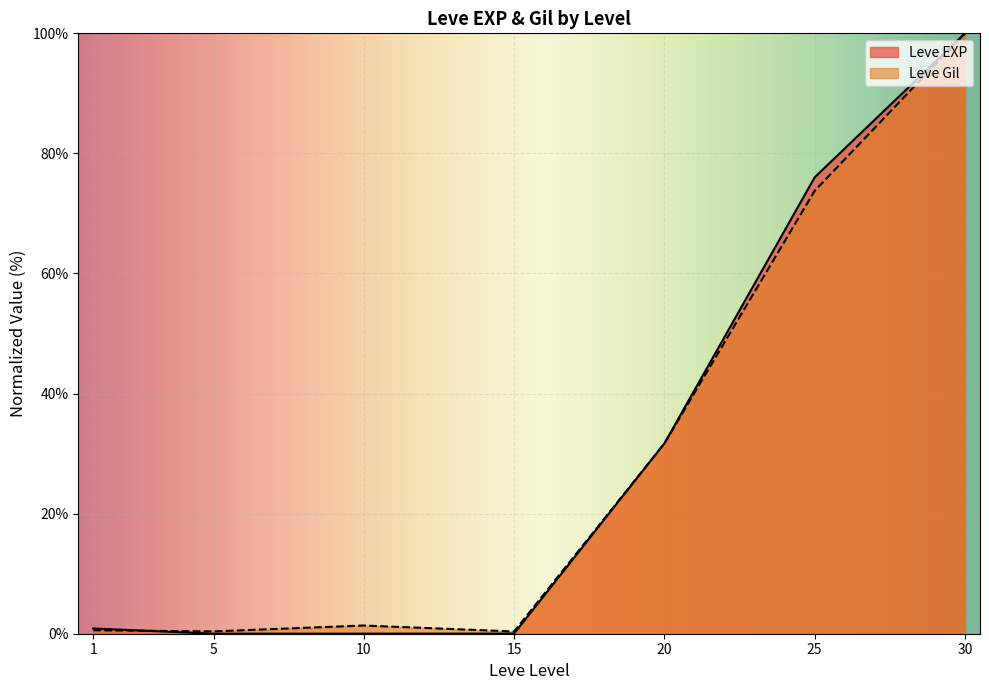

True or false: Leve EXP has more than 2 points higher than both neighbors.

False